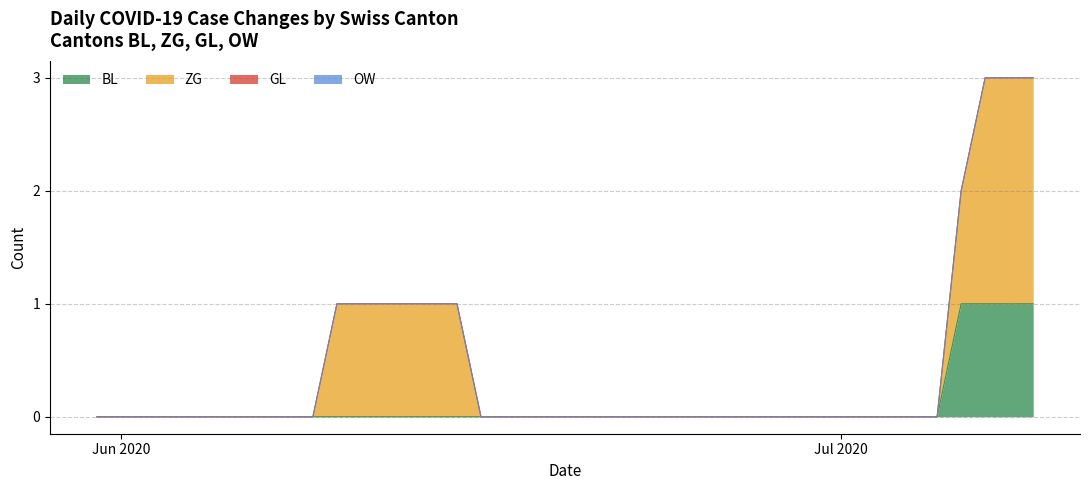

At which category is the sum across all series the highest?

2020-07-07